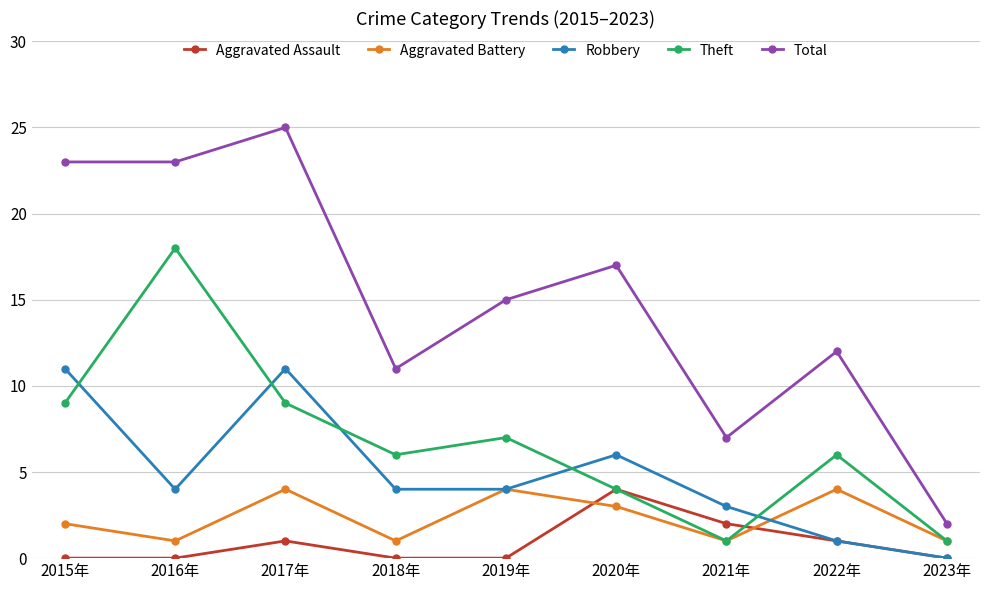

What position from the left is 2021年?

7